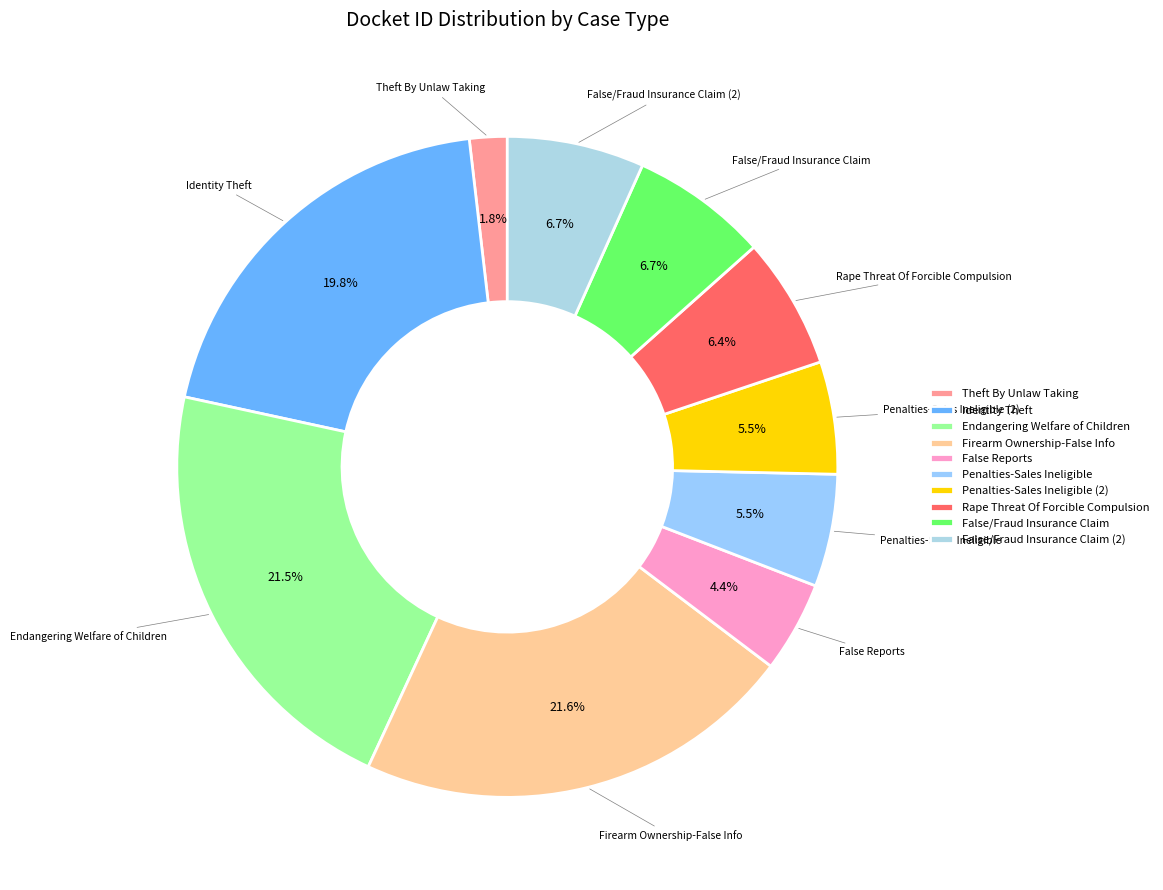

Which slice is the smallest?

Theft By Unlaw Taking